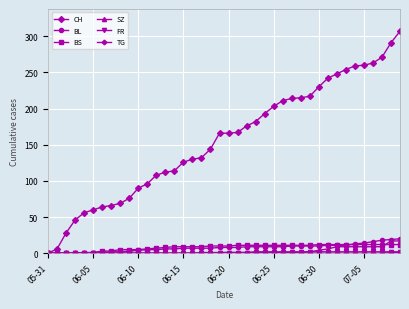

What is the highest value of the CH series?

307